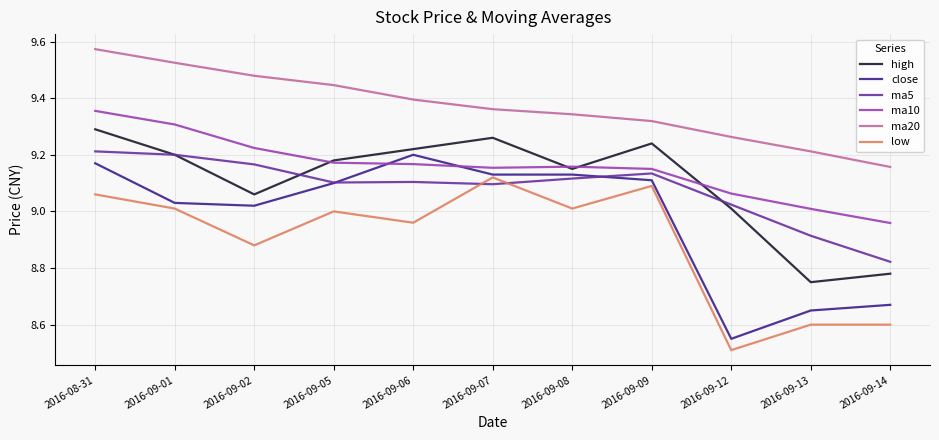

How many lines are shown in the chart?

6